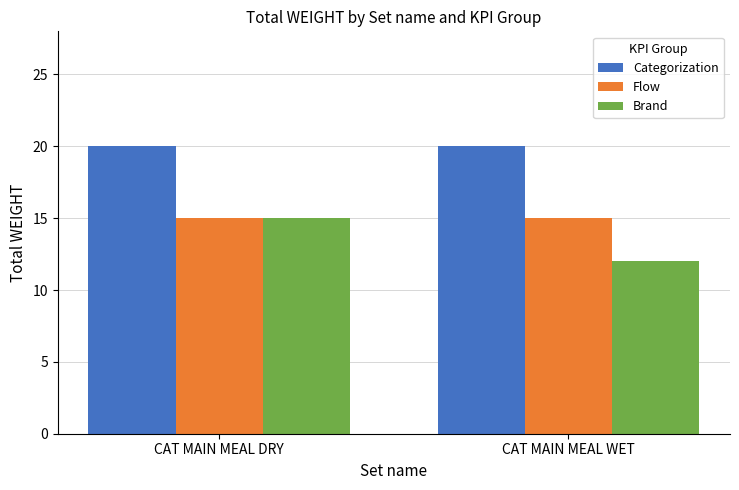

What is the highest value of the Brand series?

15